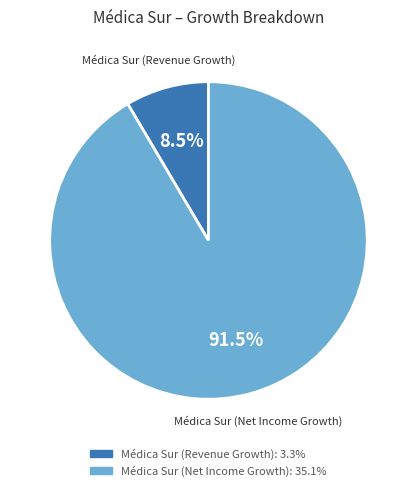

Count the number of slices in the pie.

2